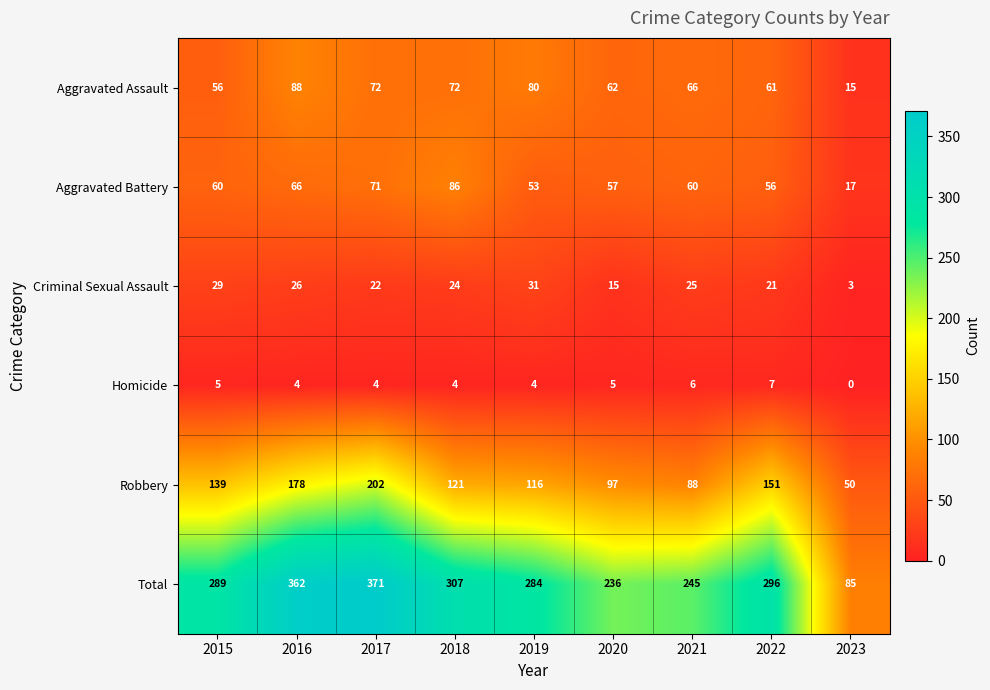

The Aggravated Assault series shows 113 at 2018. True or false?

False